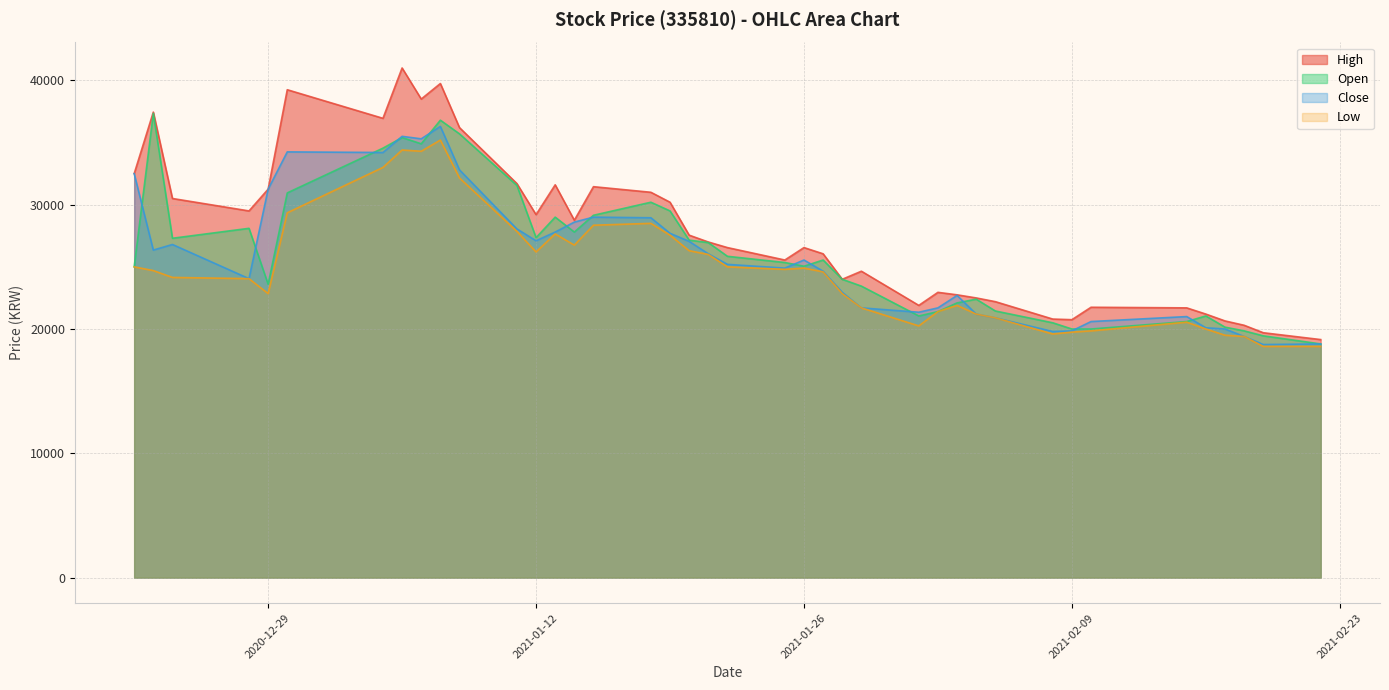

True or false: Open has more than 1 interior local peaks.

True